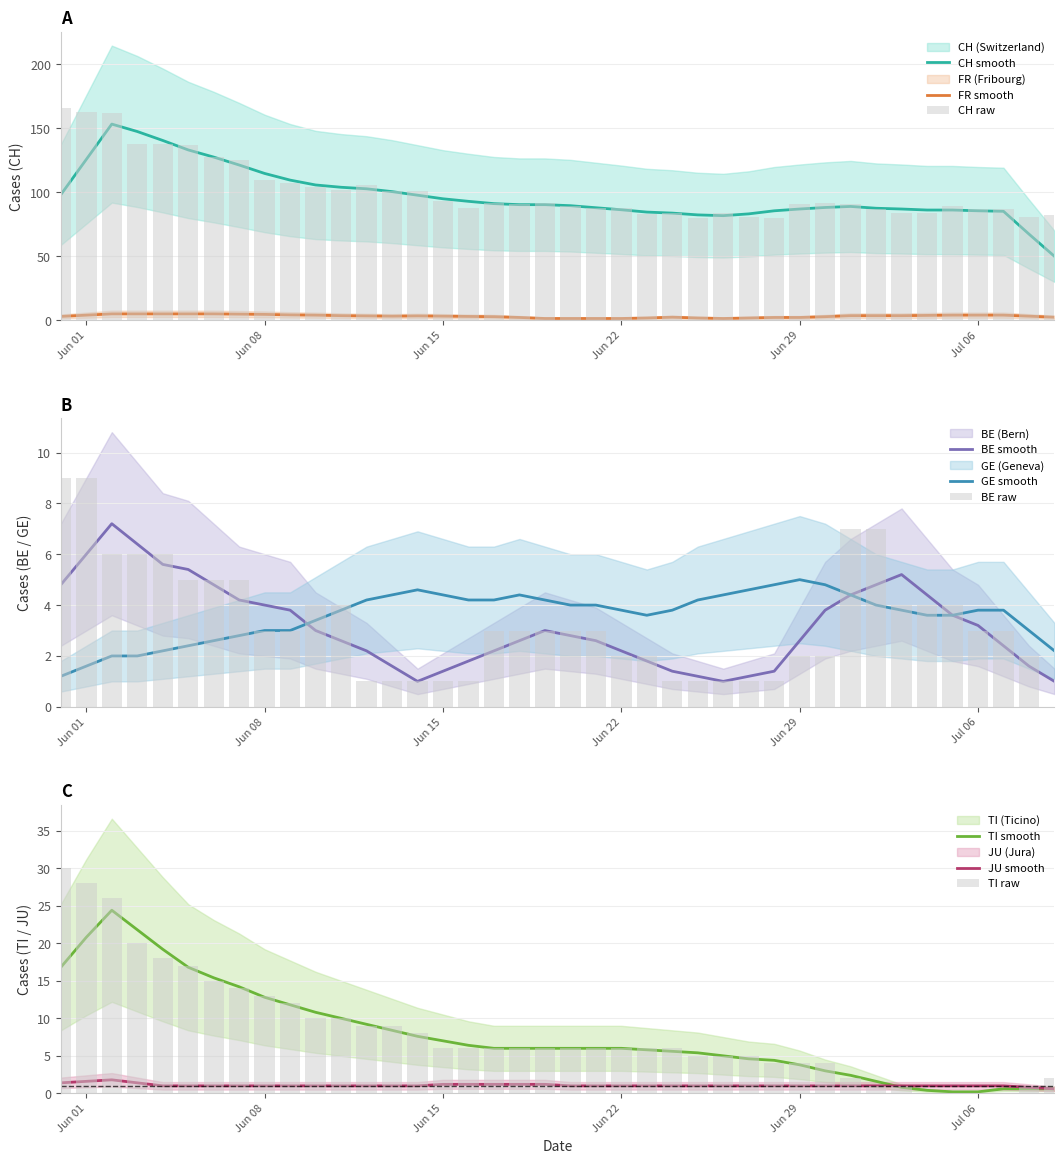

What is the value of the CH bar at the 25th from the left?

84